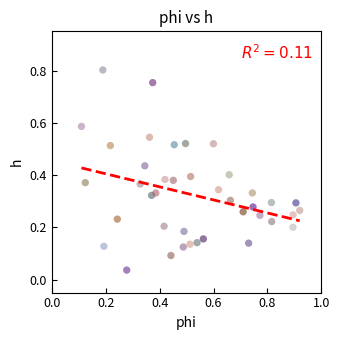

How many data points are displayed?

40